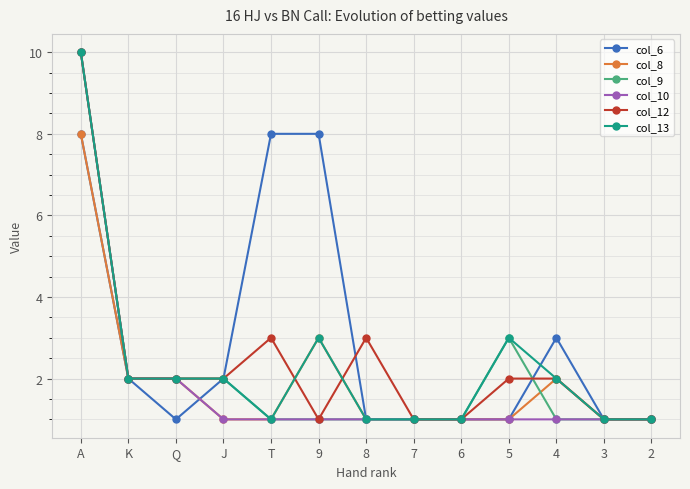

Which series has the largest total across all categories?

col_6